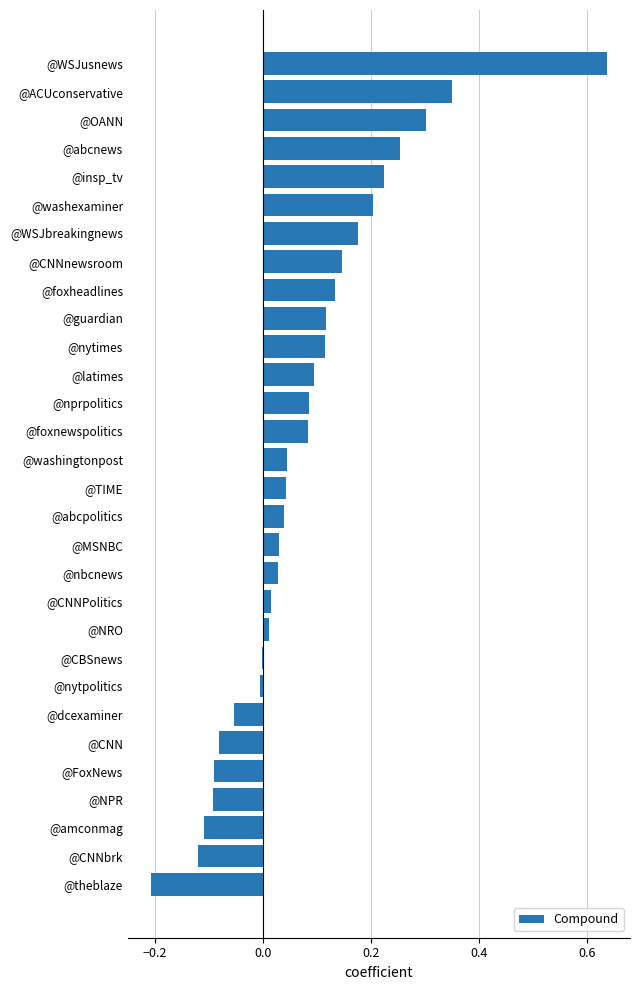

Which label corresponds to the largest value in the chart?

@WSJusnews